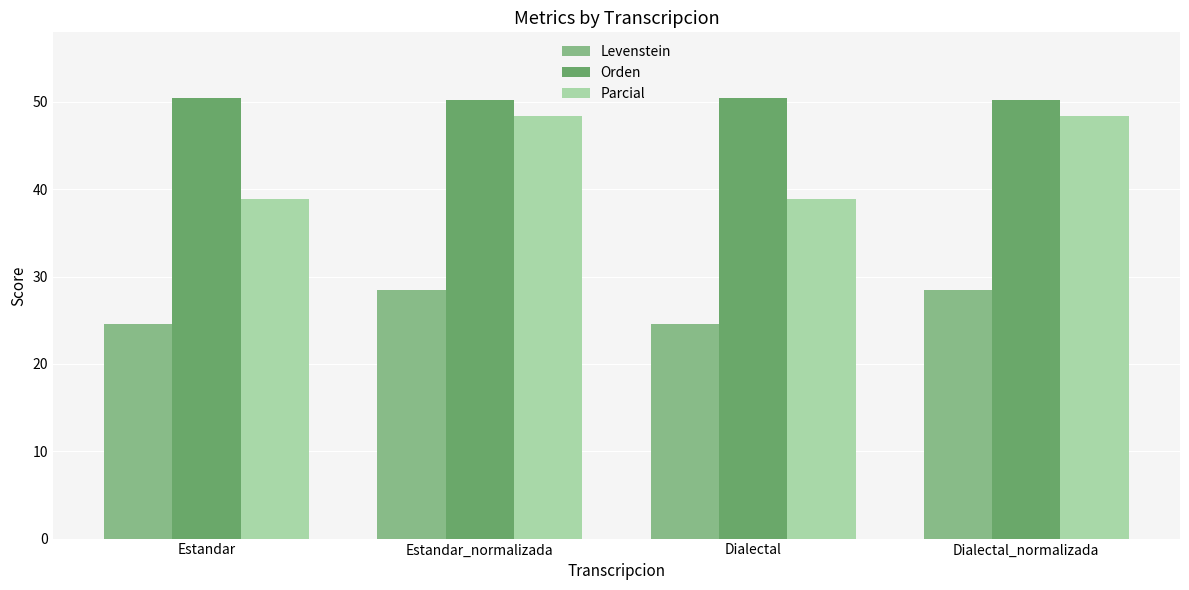

What is the minimum value shown in the chart?

24.5